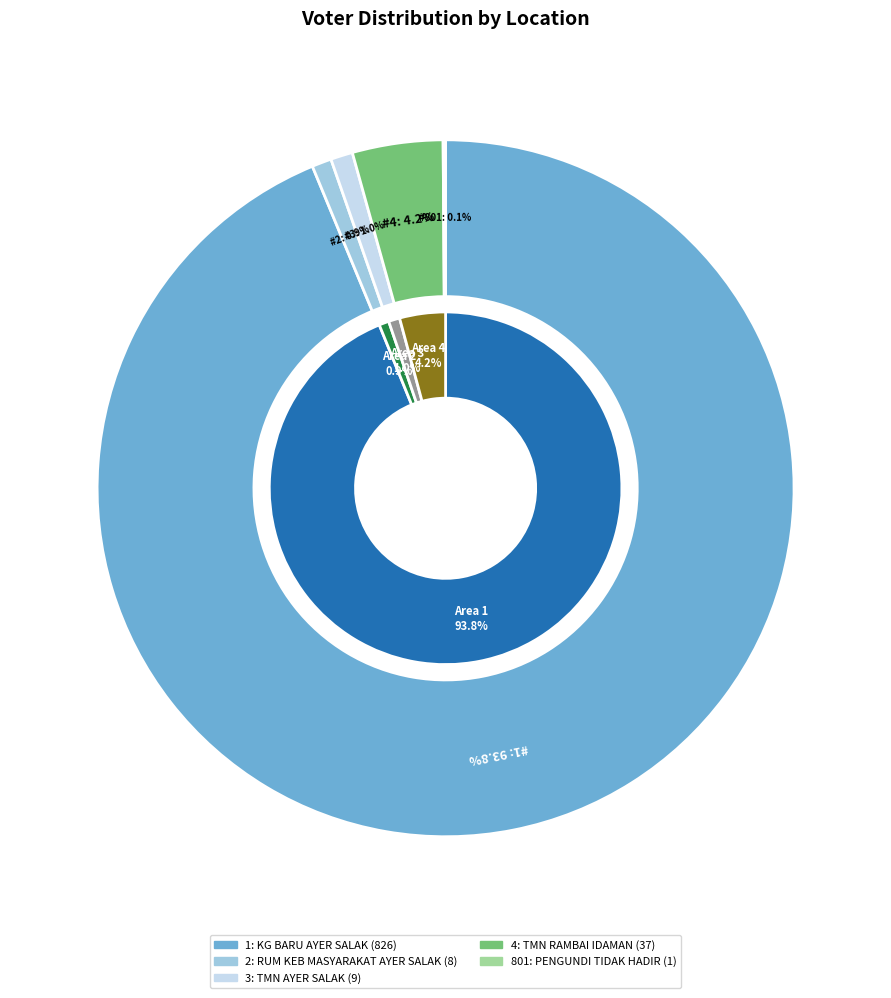

Count the number of slices in the pie.

5